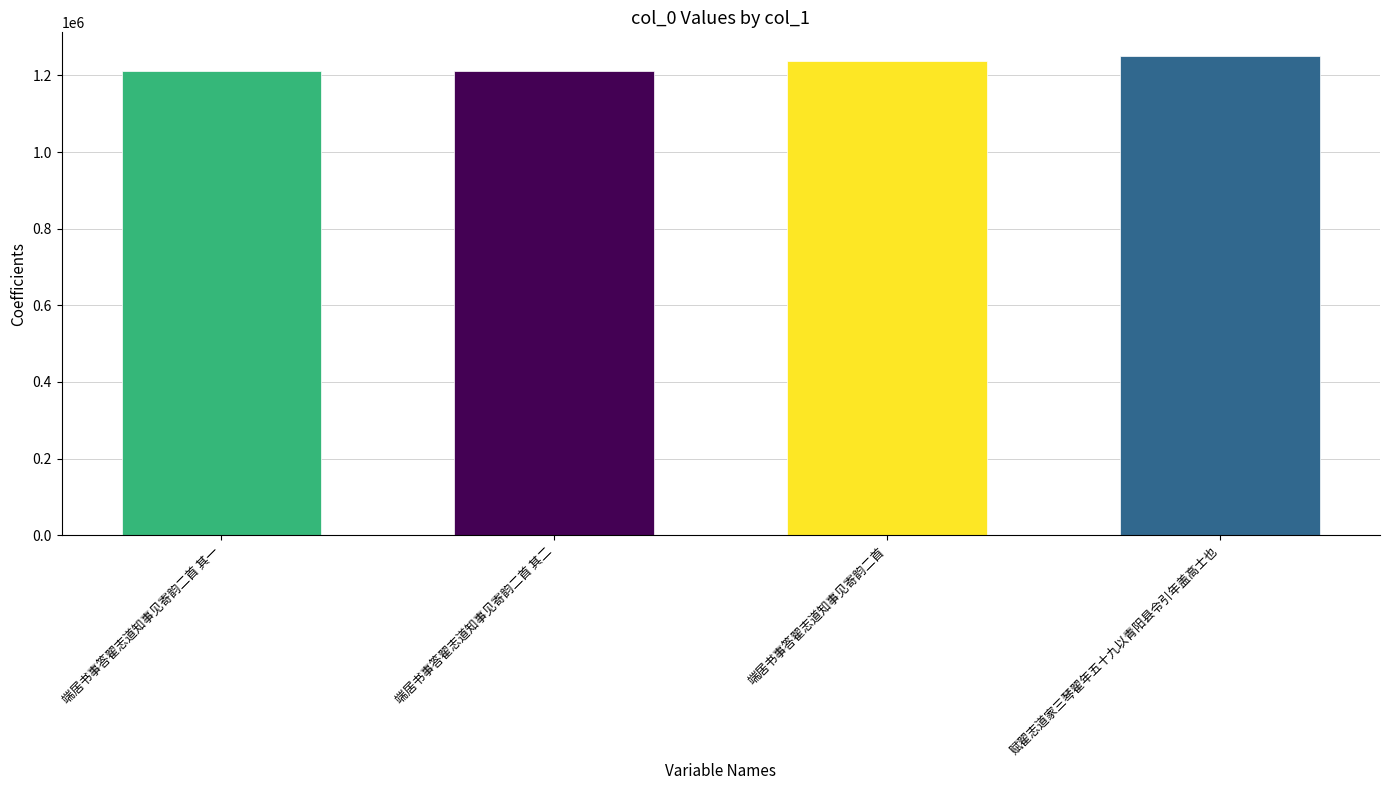

How many values are below 1237322?

2